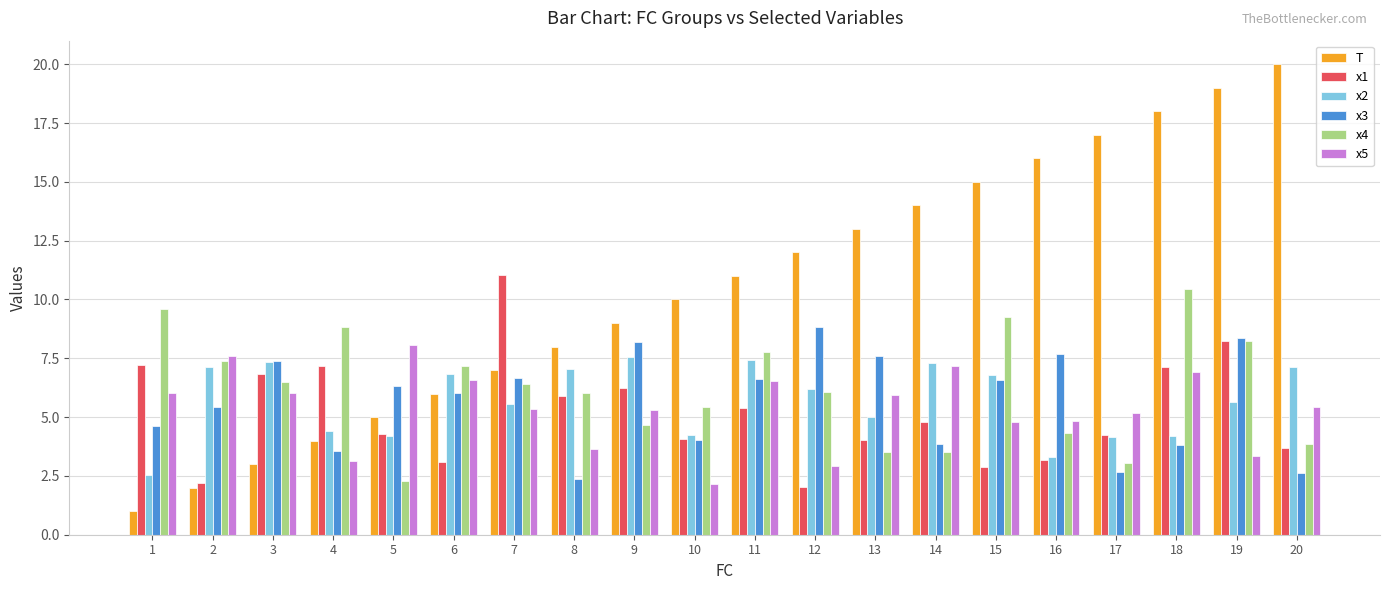

At which label does T reach its peak?

20